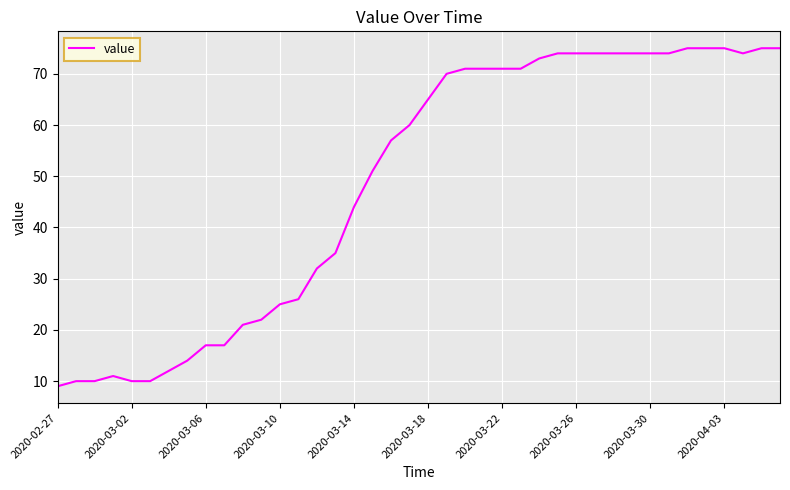

What is the maximum value shown in the chart?

75